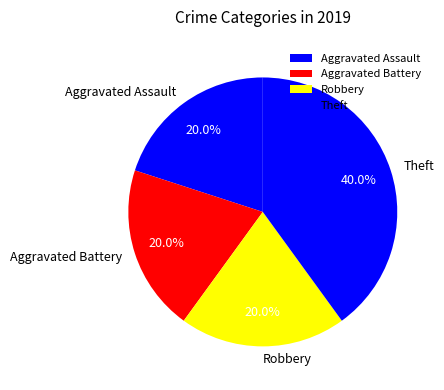

Count the number of slices in the pie.

4